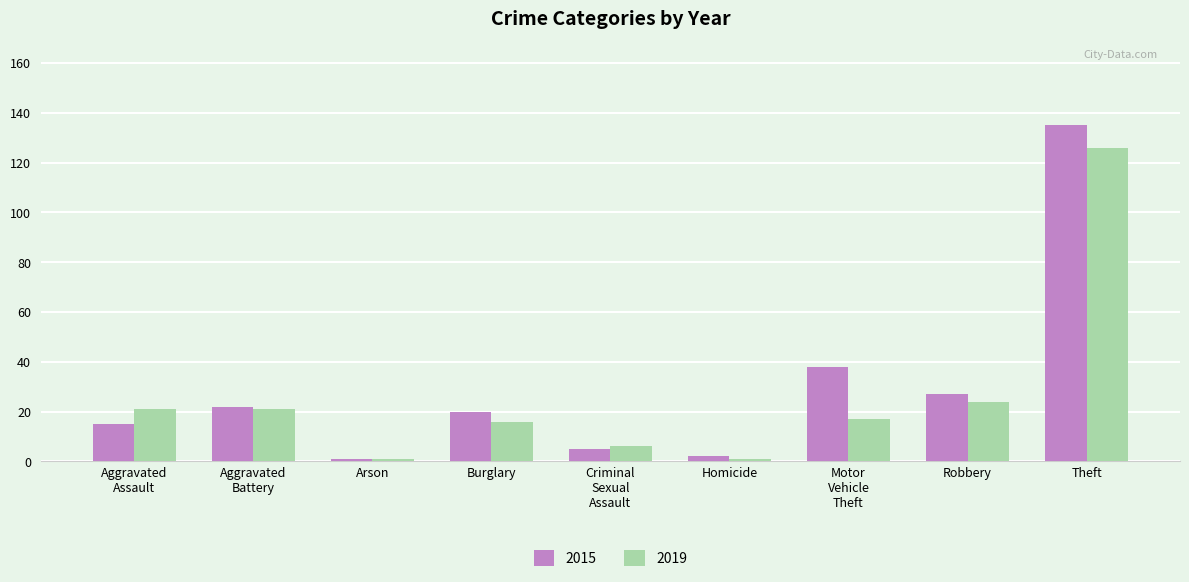

What is the label of the 2nd bar from the right?

Robbery